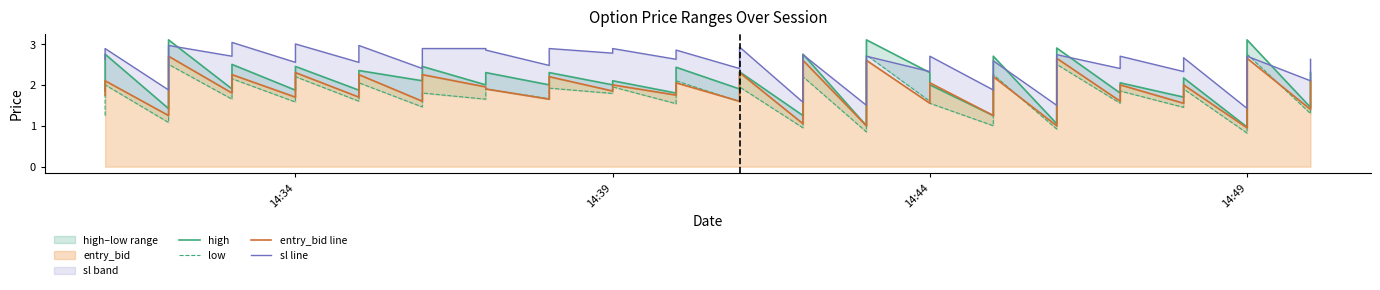

How many lines are shown in the chart?

4